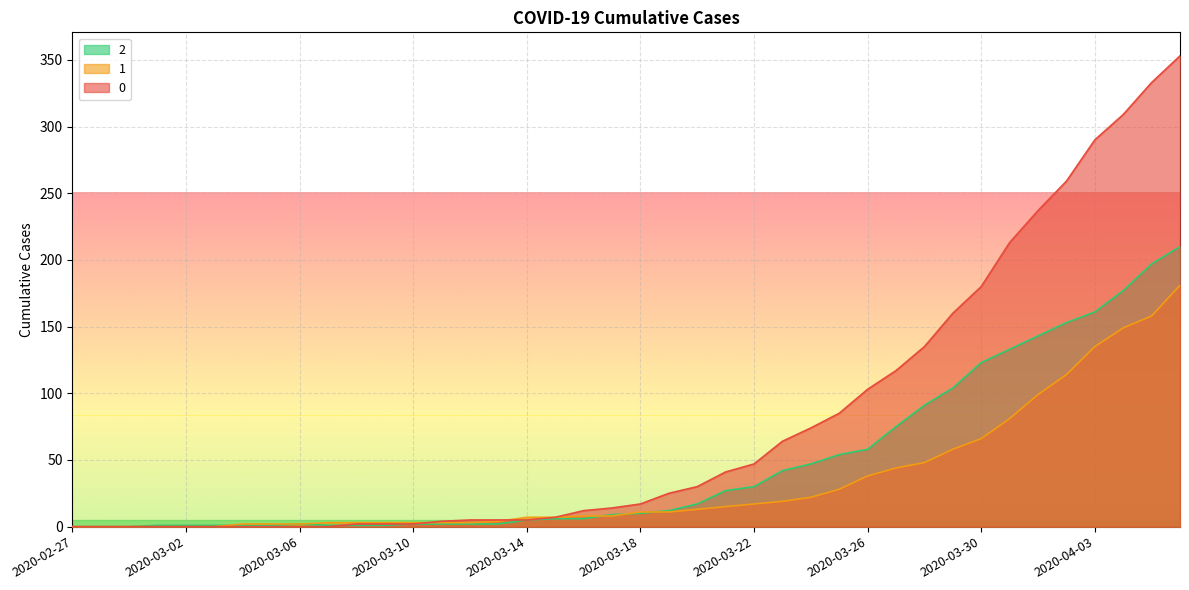

Is the value of 2 at 2020-03-20 greater than the value of 0 at 2020-03-21?

No